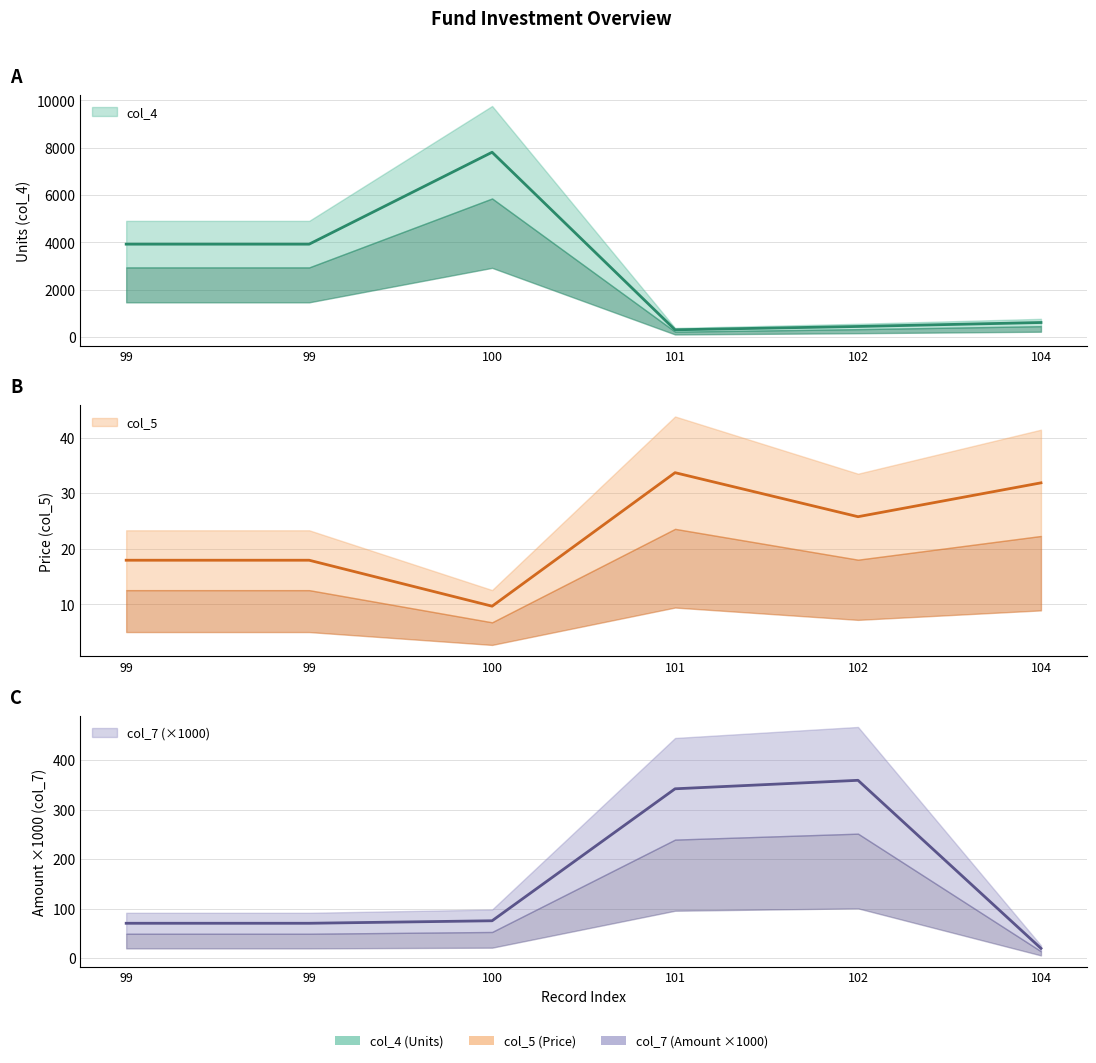

How many data points in col_7 are above 75?

3